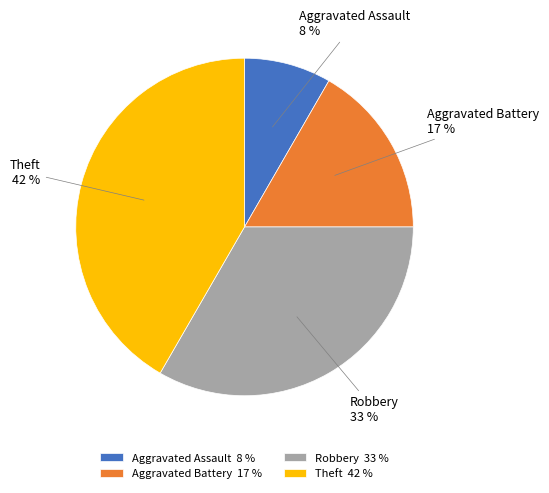

Rank the categories by value from lowest to highest.

Aggravated Assault, Aggravated Battery, Robbery, Theft